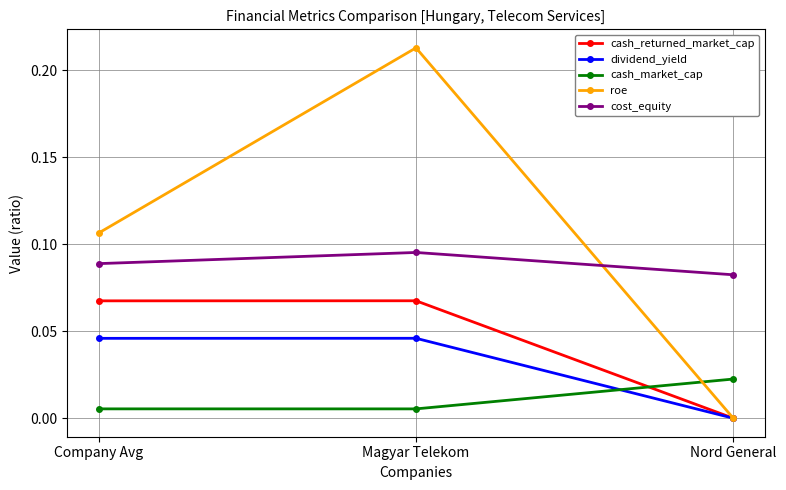

Is it true that cost_equity equals 0.0 at Magyar Telekom?

False